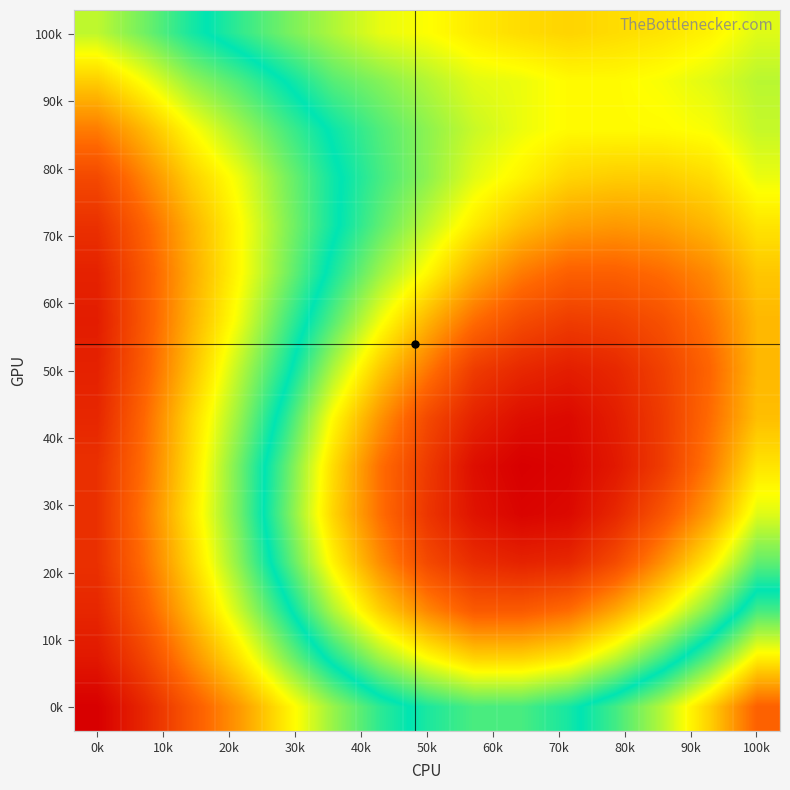

How many data points does each series have?

15